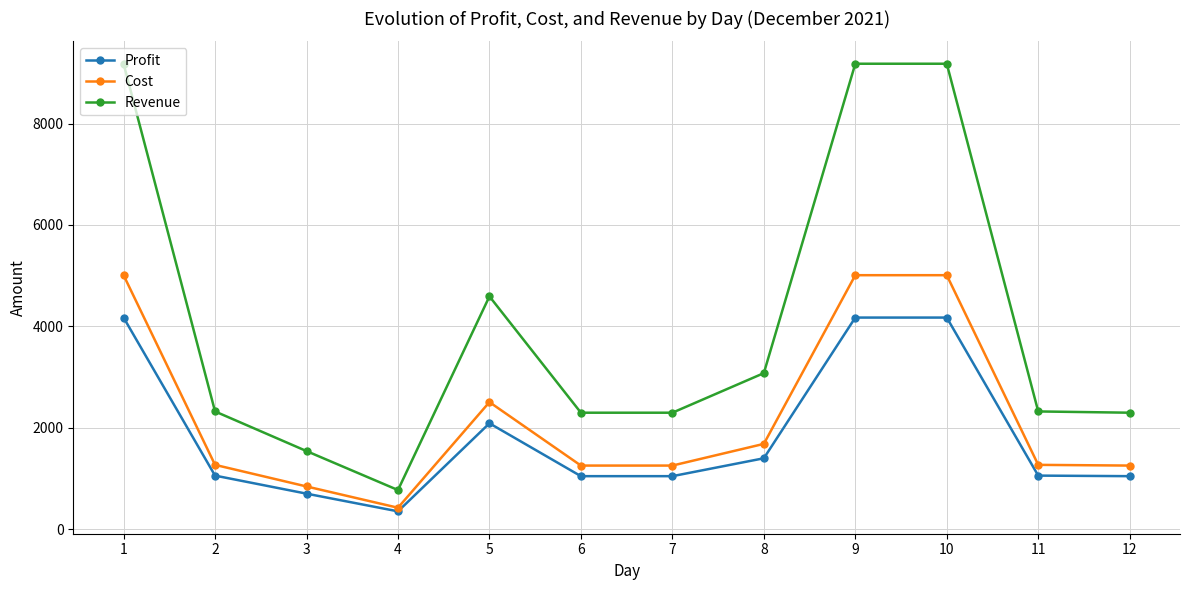

Does the chart display data point markers on the line(s)?

Yes